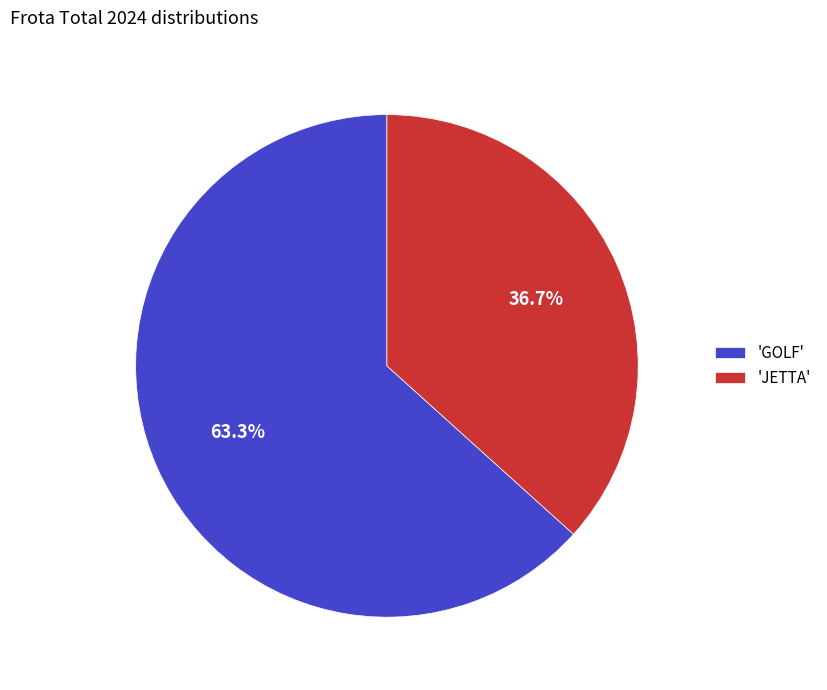

Is there any slice that represents more than half of the pie?

Yes